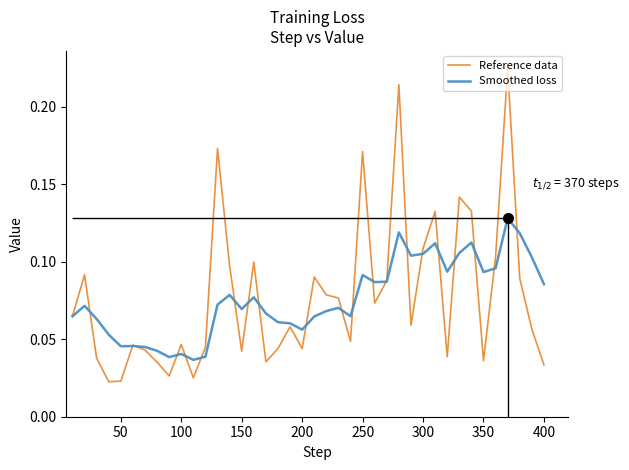

What is the value of the Smoothed loss point at the 17th from the left?

0.1